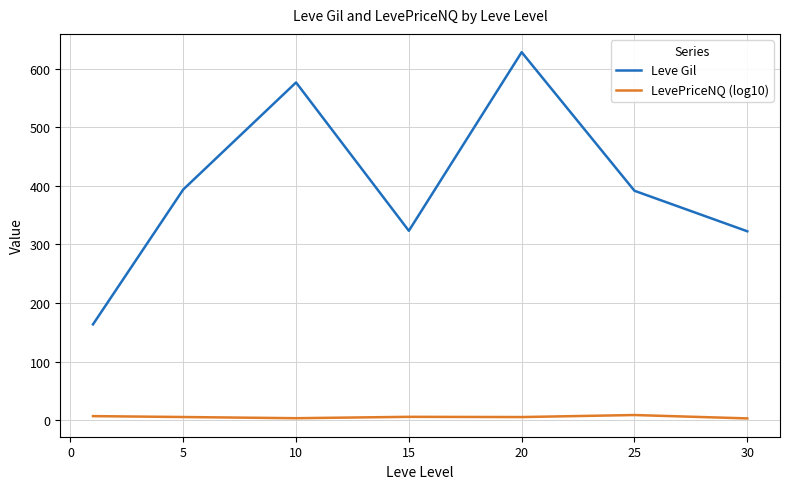

True or false: LevePriceNQ (log10) and Leve Gil cross at least once.

False